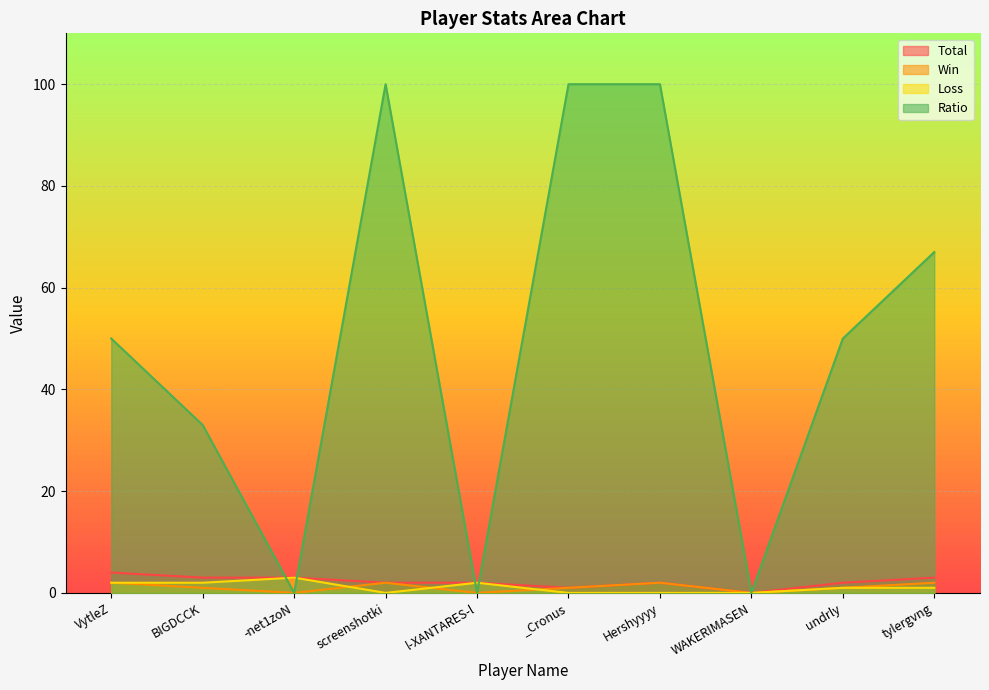

Reading left to right, extract all data points from this chart.

Total: 4	3	3	2	2	1	2	0	2	3
Win: 2	1	0	2	0	1	2	0	1	2
Loss: 2	2	3	0	2	0	0	0	1	1
Ratio: 50	33	0	100	0	100	100	0	50	67